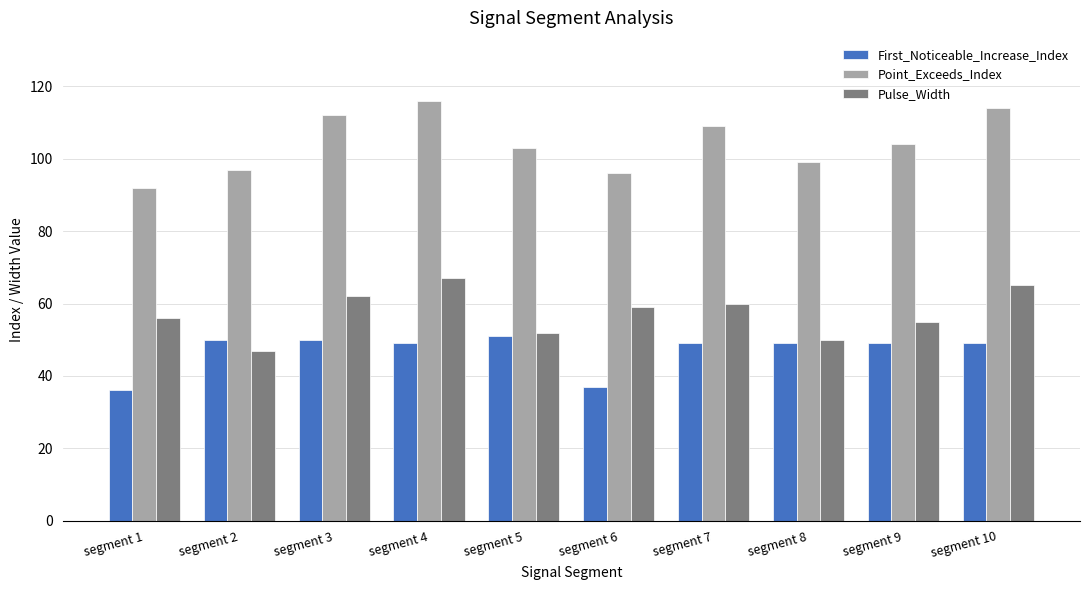

What is the greatest value displayed?

116